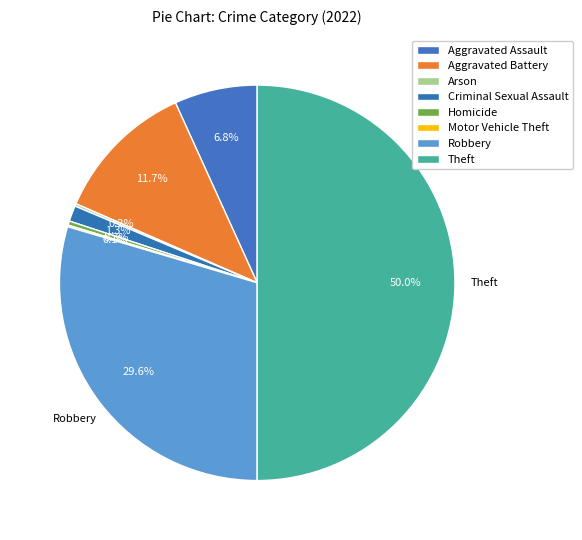

Count the number of slices in the pie.

8